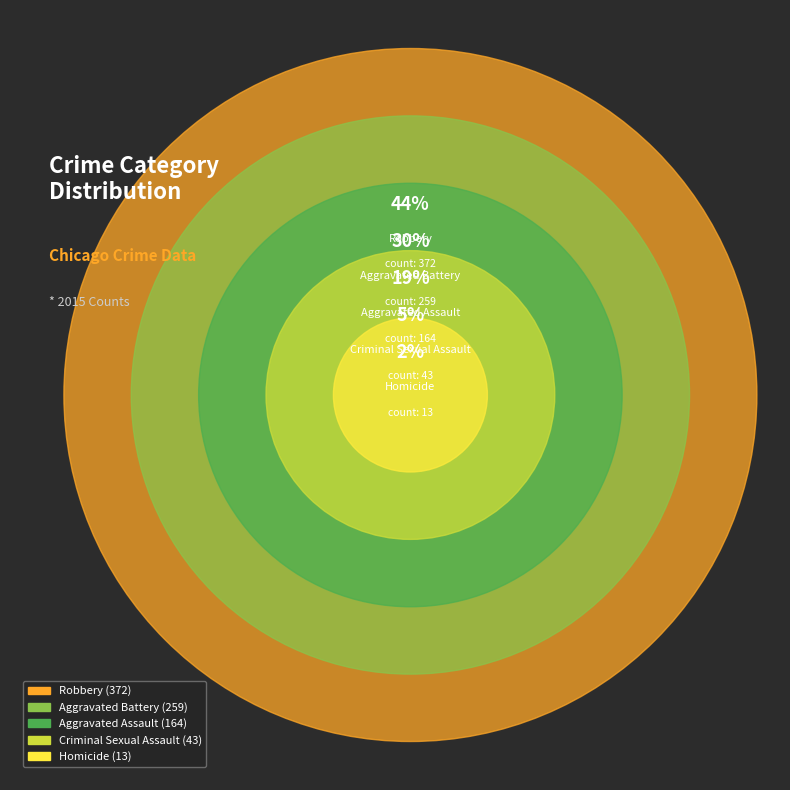

To the nearest percent, what is the difference between the largest and smallest slice percentages?

42%